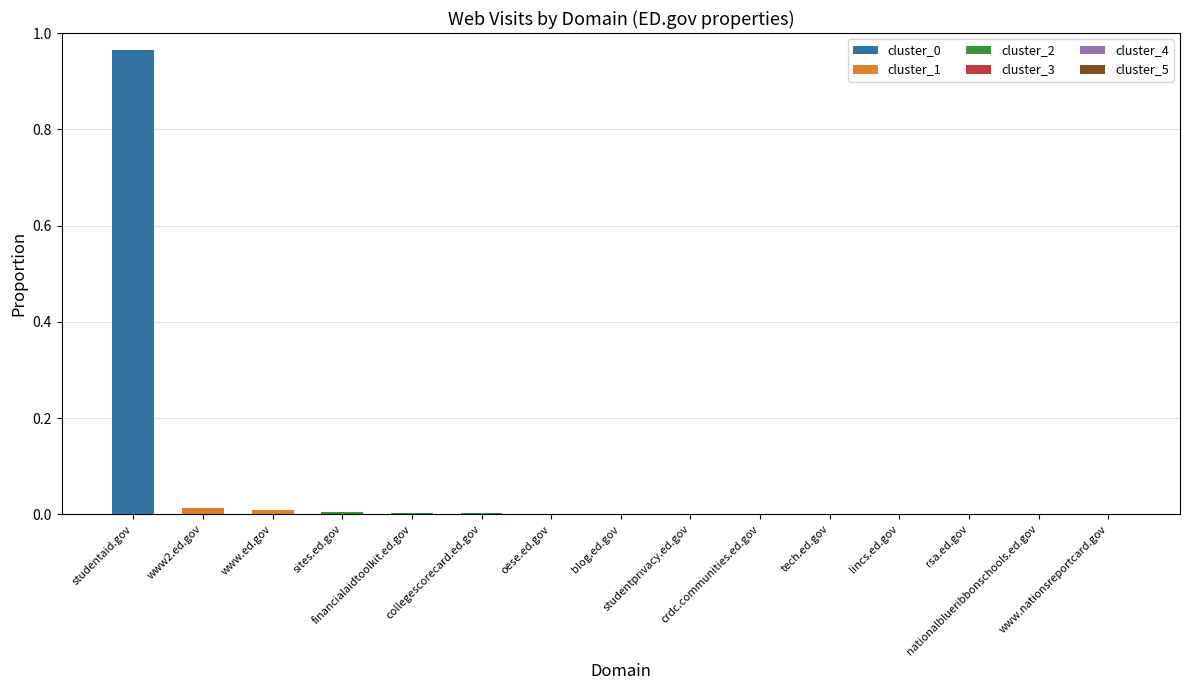

How many data points does each series have?

15